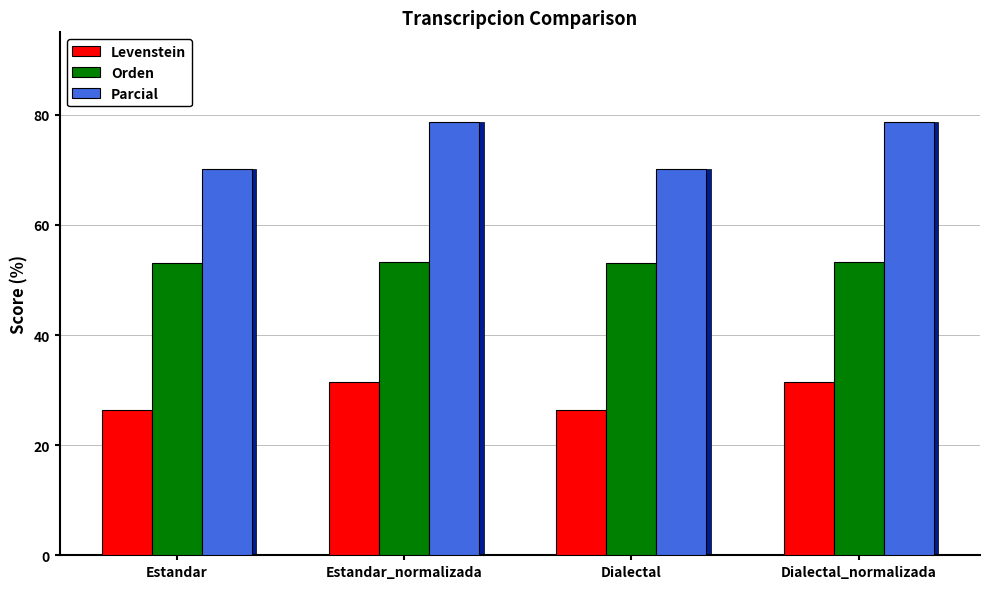

How many data points does each series have?

4